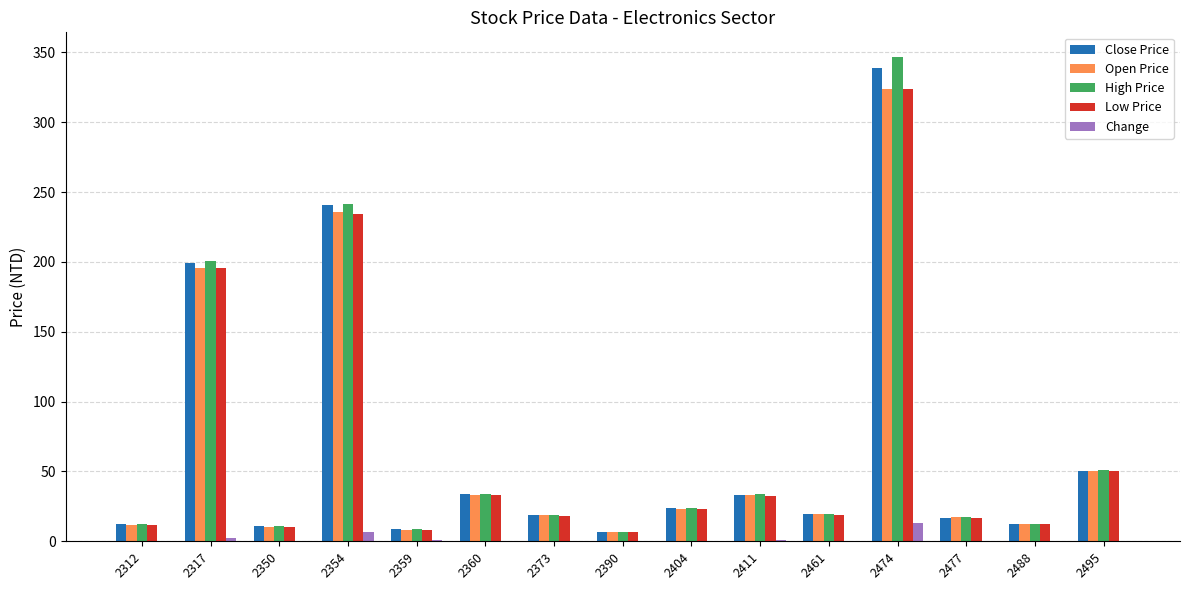

What is the maximum value for High Price?

347.0